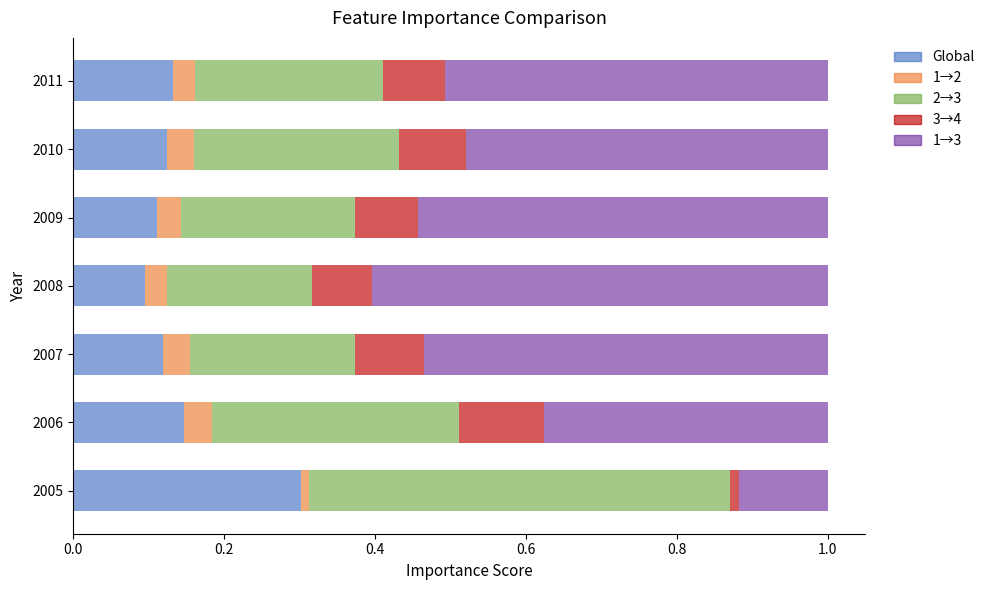

What is the total value across all series at 2006?

1.0